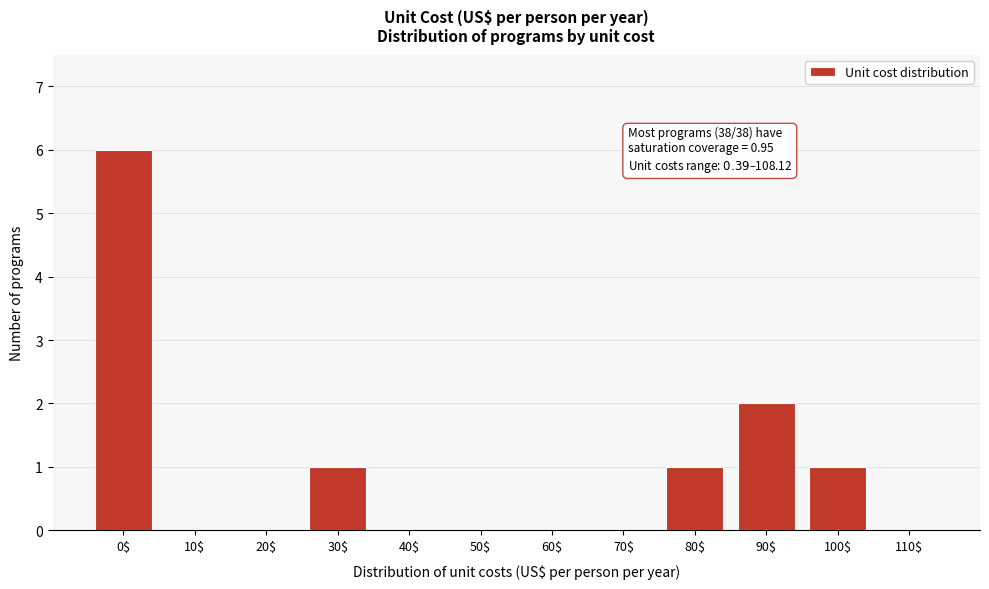

True or false: the data shows 2 at 90$.

True